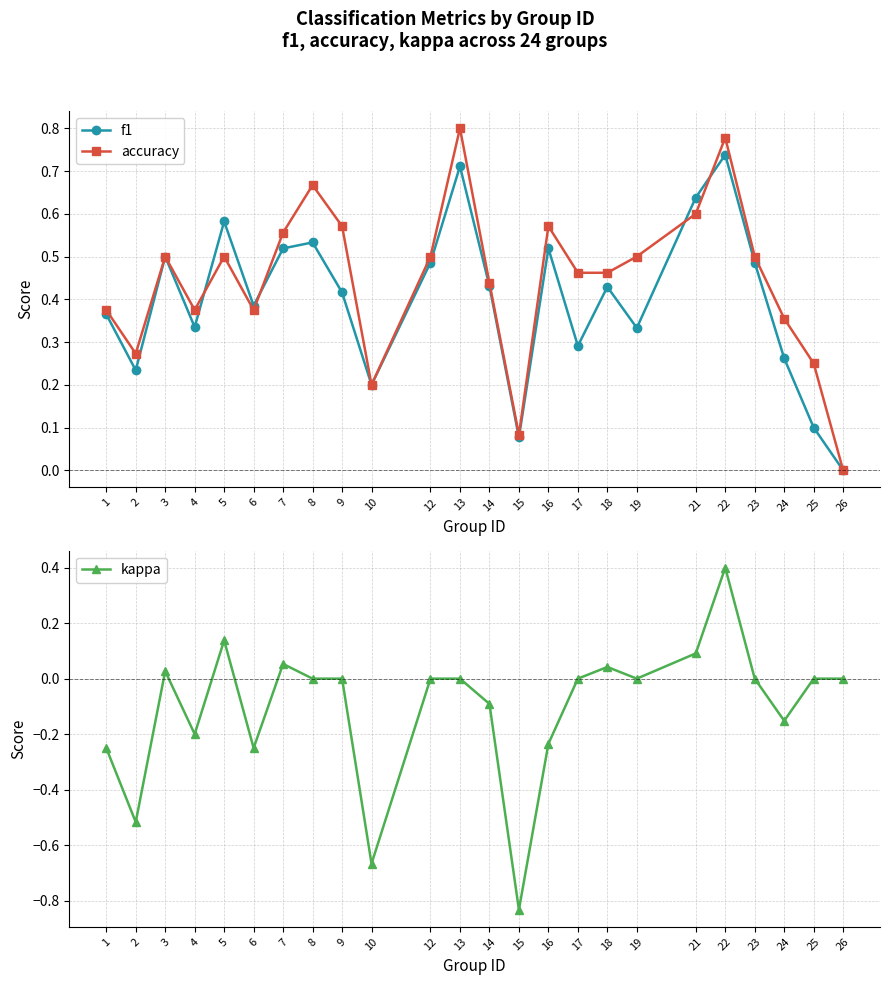

Read the accuracy value at 15.

0.1